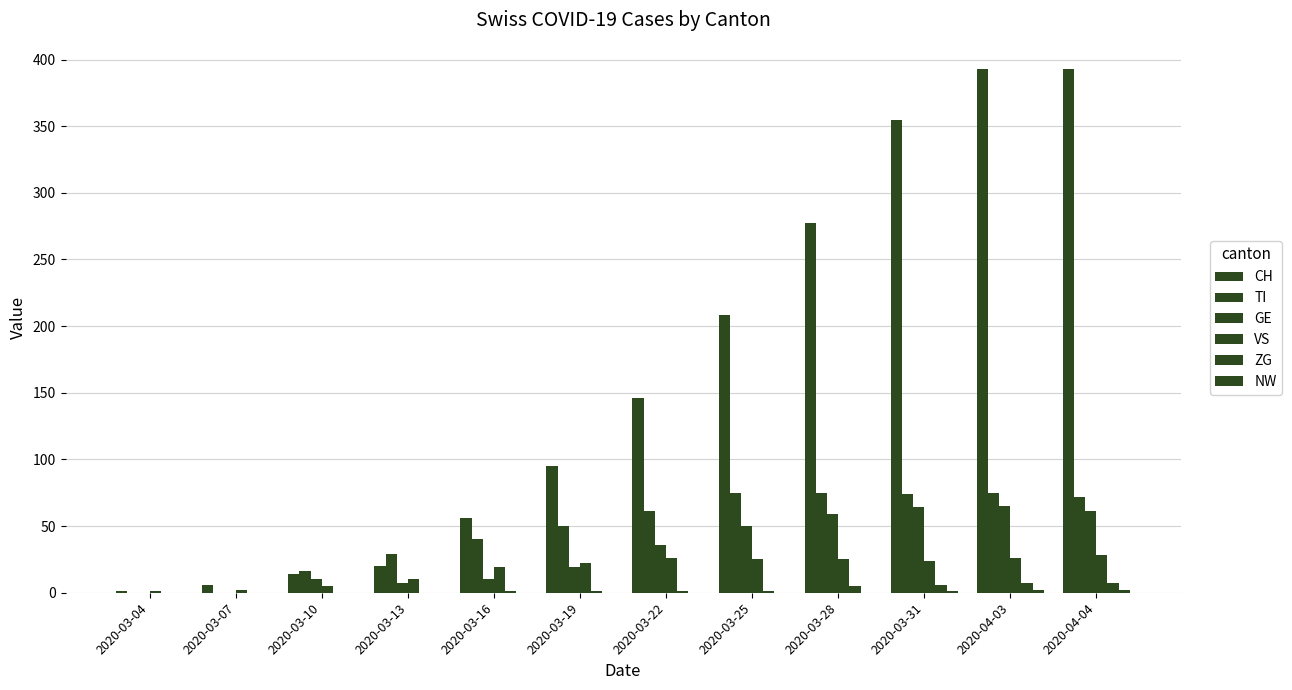

Reading left to right, extract all data points from this chart.

CH: 2020-03-04=1	2020-03-07=6	2020-03-10=14	2020-03-13=20	2020-03-16=56	2020-03-19=95	2020-03-22=146	2020-03-25=208	2020-03-28=277	2020-03-31=355	2020-04-03=393	2020-04-04=393
TI: 2020-03-04=0	2020-03-07=0	2020-03-10=16	2020-03-13=29	2020-03-16=40	2020-03-19=50	2020-03-22=61	2020-03-25=75	2020-03-28=75	2020-03-31=74	2020-04-03=75	2020-04-04=72
GE: 2020-03-04=0	2020-03-07=0	2020-03-10=10	2020-03-13=7	2020-03-16=10	2020-03-19=19	2020-03-22=36	2020-03-25=50	2020-03-28=59	2020-03-31=64	2020-04-03=65	2020-04-04=61
VS: 2020-03-04=1	2020-03-07=2	2020-03-10=5	2020-03-13=10	2020-03-16=19	2020-03-19=22	2020-03-22=26	2020-03-25=25	2020-03-28=25	2020-03-31=24	2020-04-03=26	2020-04-04=28
ZG: 2020-03-04=0	2020-03-07=0	2020-03-10=0	2020-03-13=0	2020-03-16=1	2020-03-19=1	2020-03-22=1	2020-03-25=1	2020-03-28=5	2020-03-31=6	2020-04-03=7	2020-04-04=7
NW: 2020-03-04=0	2020-03-07=0	2020-03-10=0	2020-03-13=0	2020-03-16=0	2020-03-19=0	2020-03-22=0	2020-03-25=0	2020-03-28=0	2020-03-31=1	2020-04-03=2	2020-04-04=2